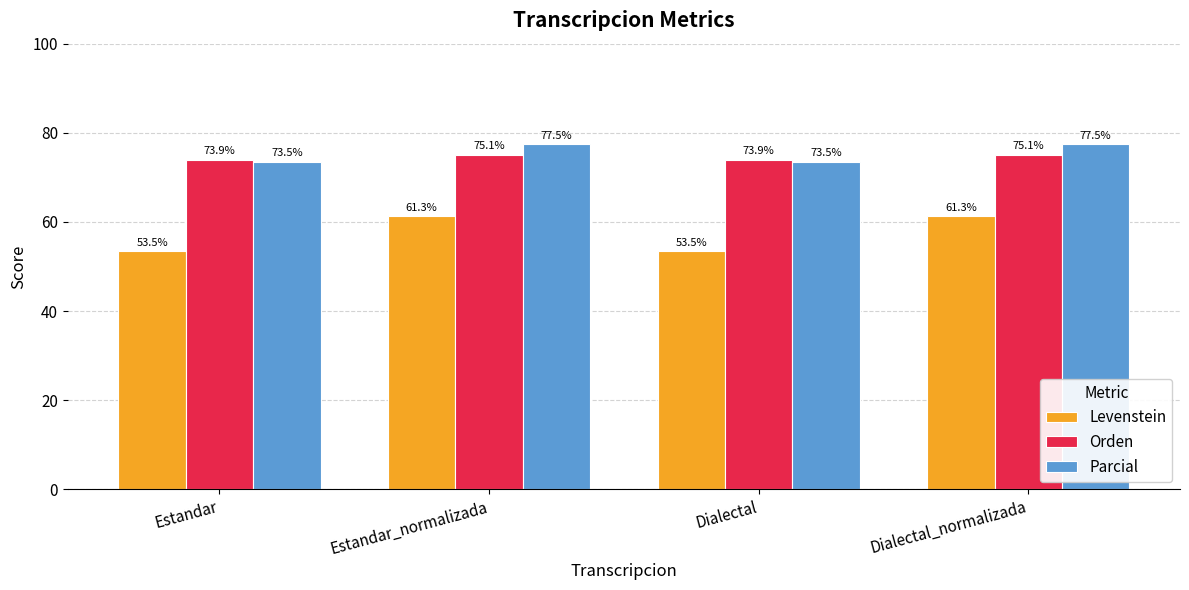

Reading right to left, what are all the values shown in this chart?

Levenstein: 61.3	53.5	61.3	53.5
Orden: 75.1	73.9	75.1	73.9
Parcial: 77.5	73.5	77.5	73.5